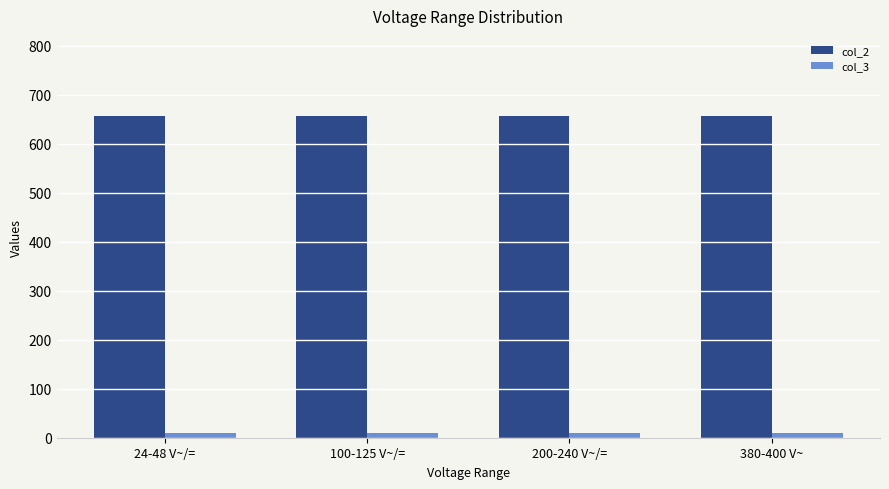

The col_2 series shows 656 at 24-48 V~/=. True or false?

True